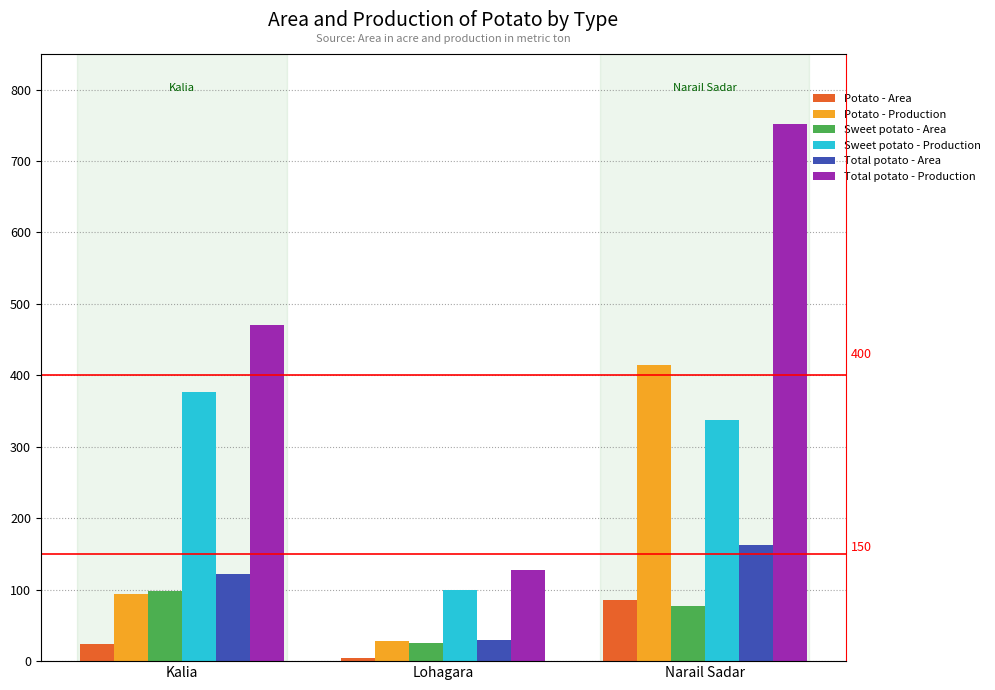

Count the Total potato - Area values in the range 30 to 162.

3